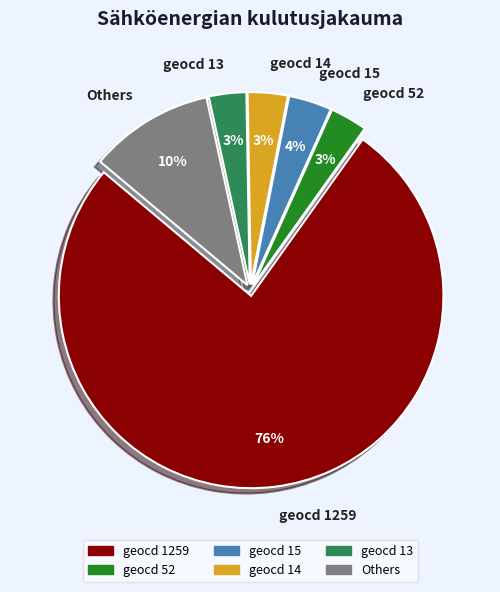

To the nearest percent, what is the average slice percentage?

17%